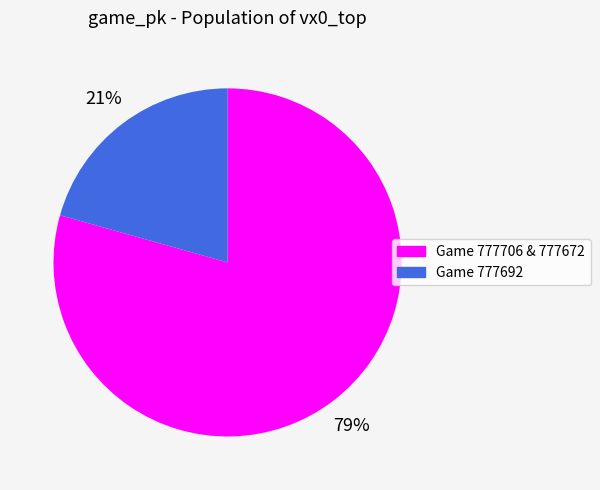

Is there any slice that represents more than half of the pie?

Yes